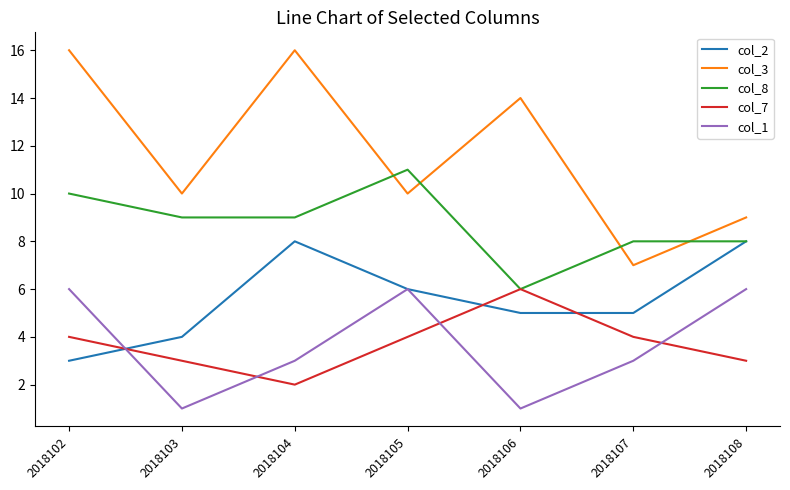

Between 2018102 and 2018104, which series saw the biggest shift?

col_2